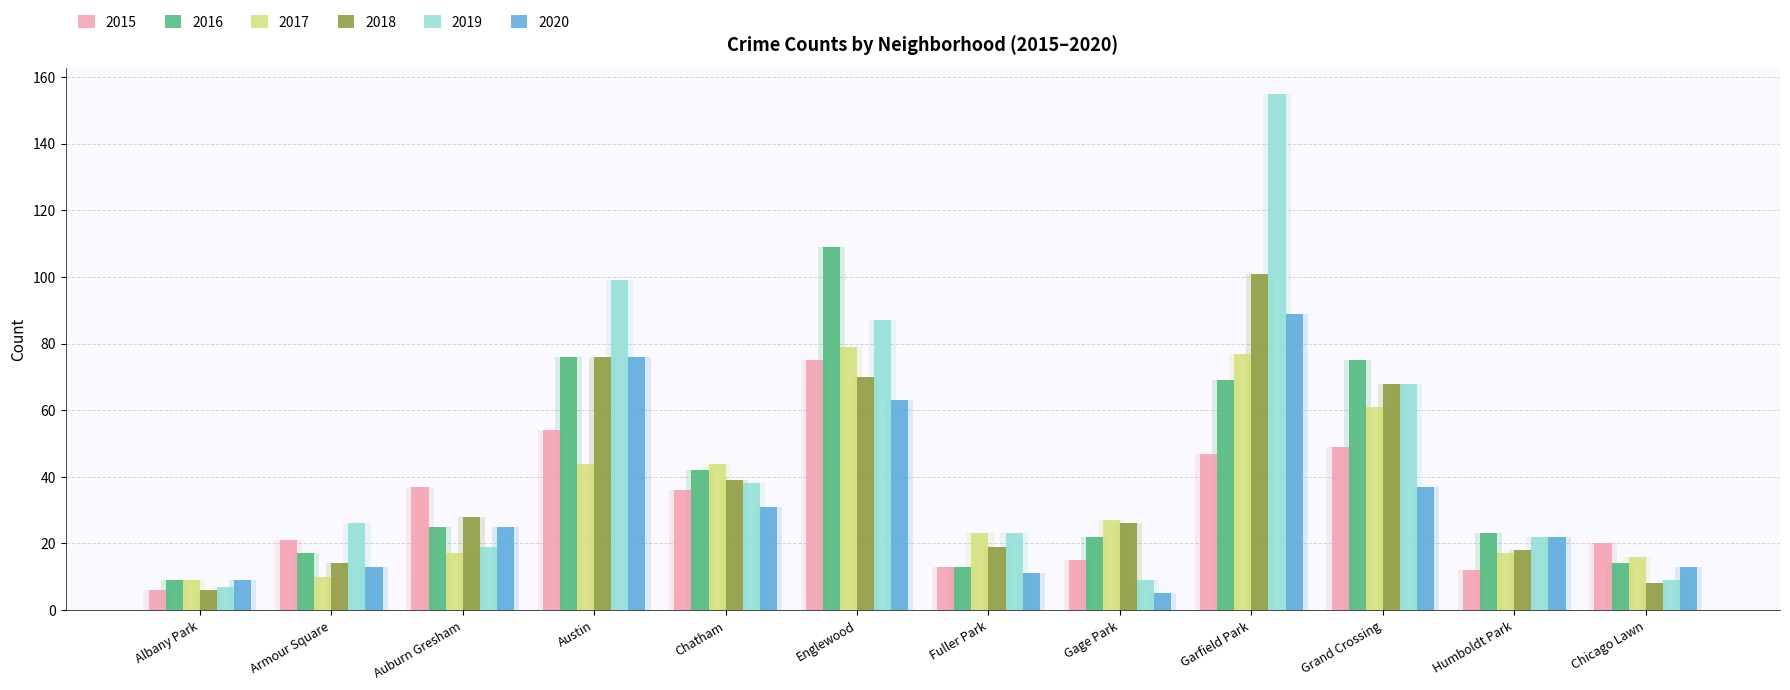

What is the spread (max minus min) of values at Armour Square?

16